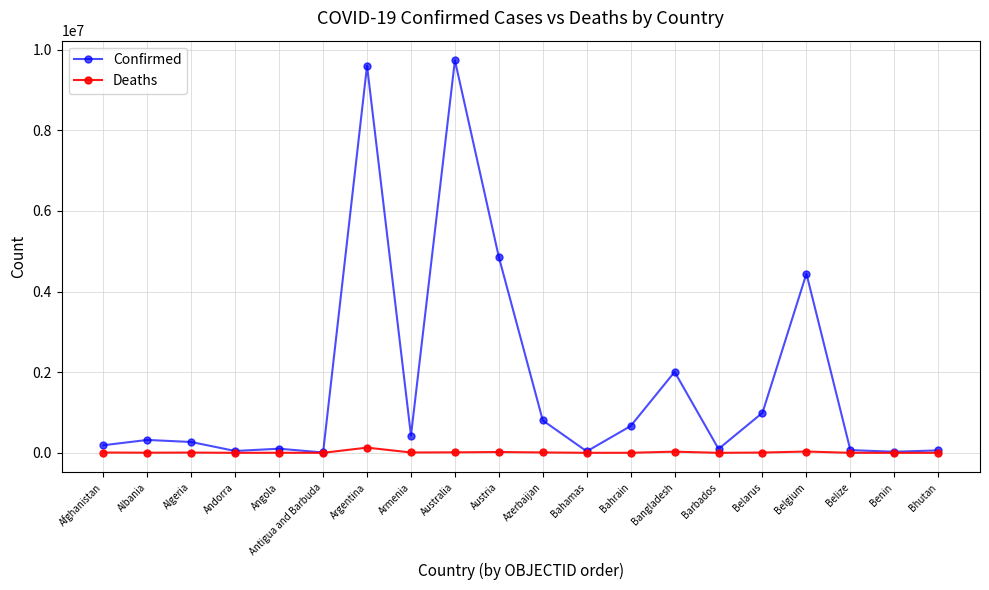

The value of Confirmed at Argentina is 2971492. True or false?

False